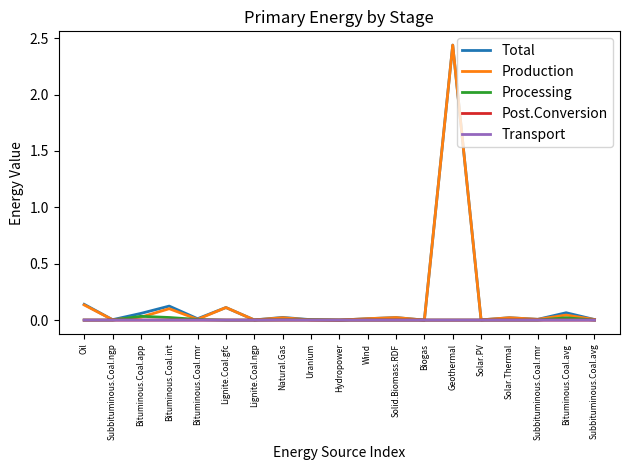

Which series changed the most between Oil and Subbituminous.Coal.ngp?

Total